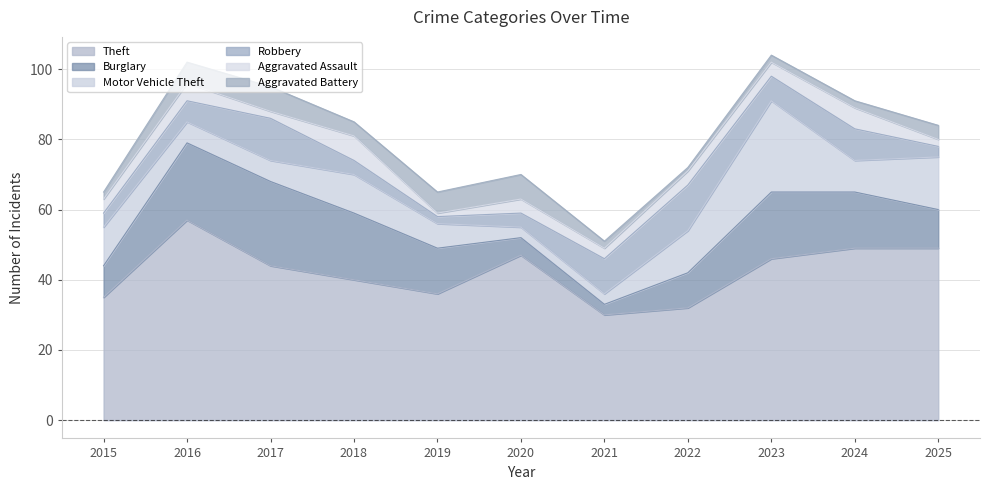

True or false: Aggravated Battery has more than 1 interior local peaks.

True